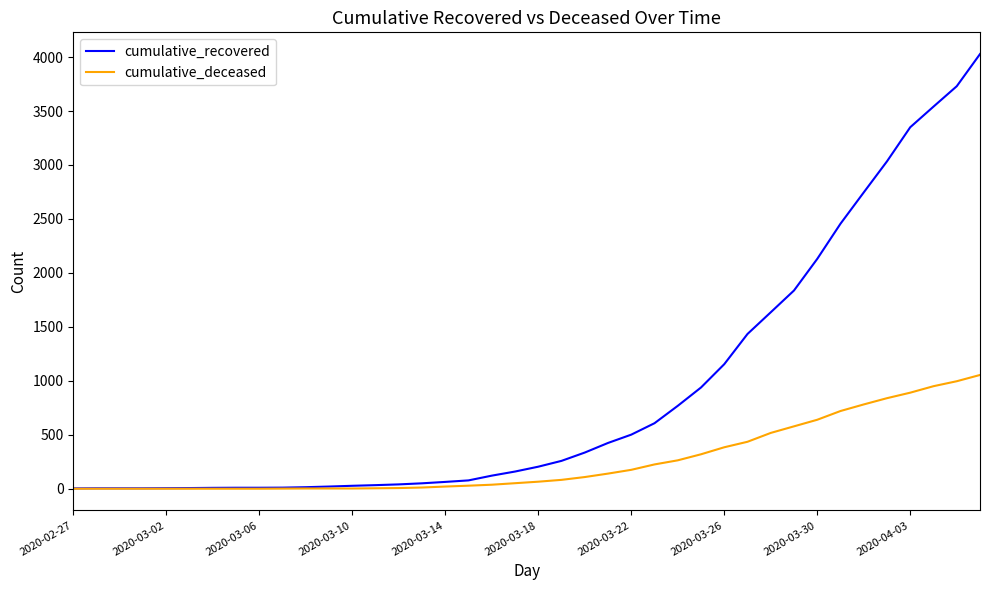

Which series has the largest range (max minus min)?

cumulative_recovered